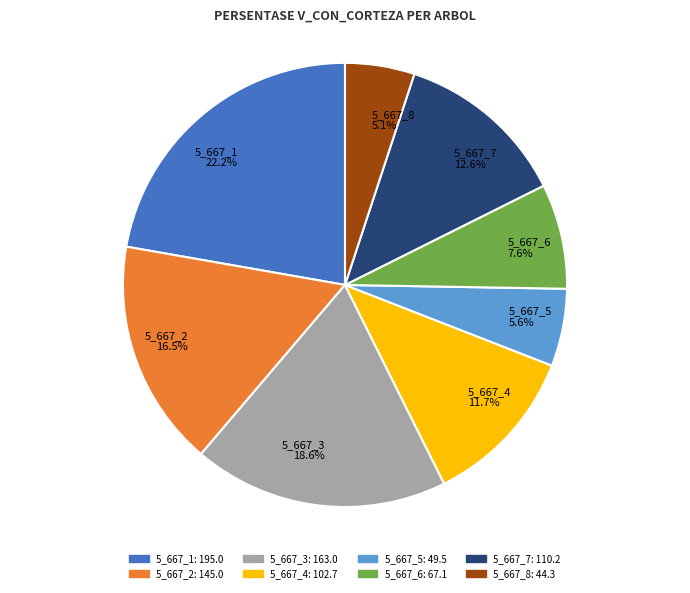

To the nearest percent, what is the average slice percentage?

12%